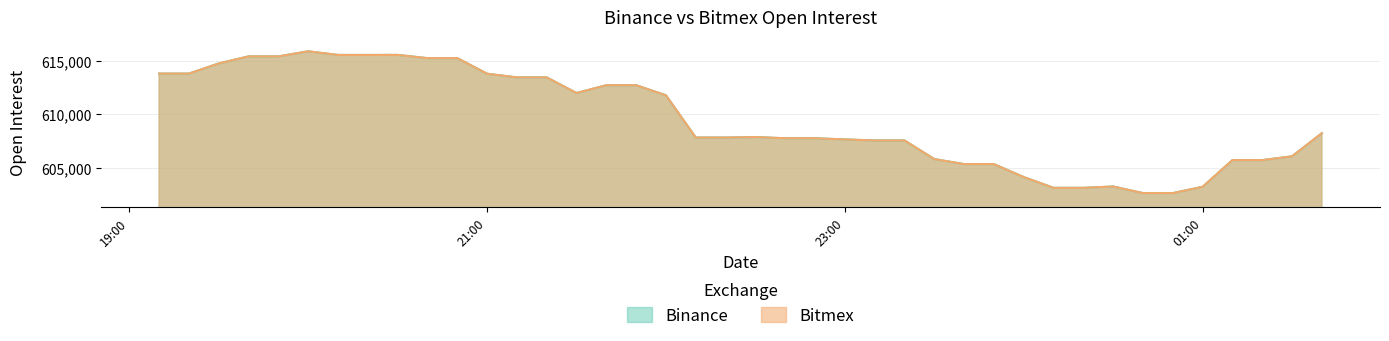

List the series in order of their peak value, highest first.

Binance, Bitmex